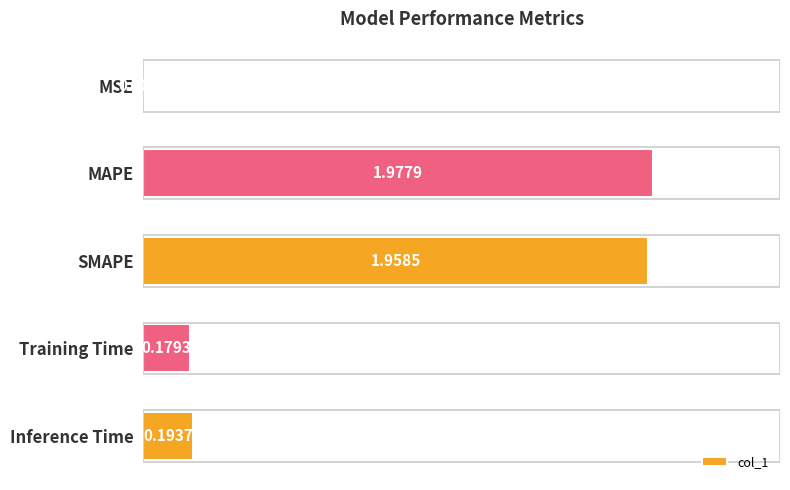

Are the bars horizontal?

Yes